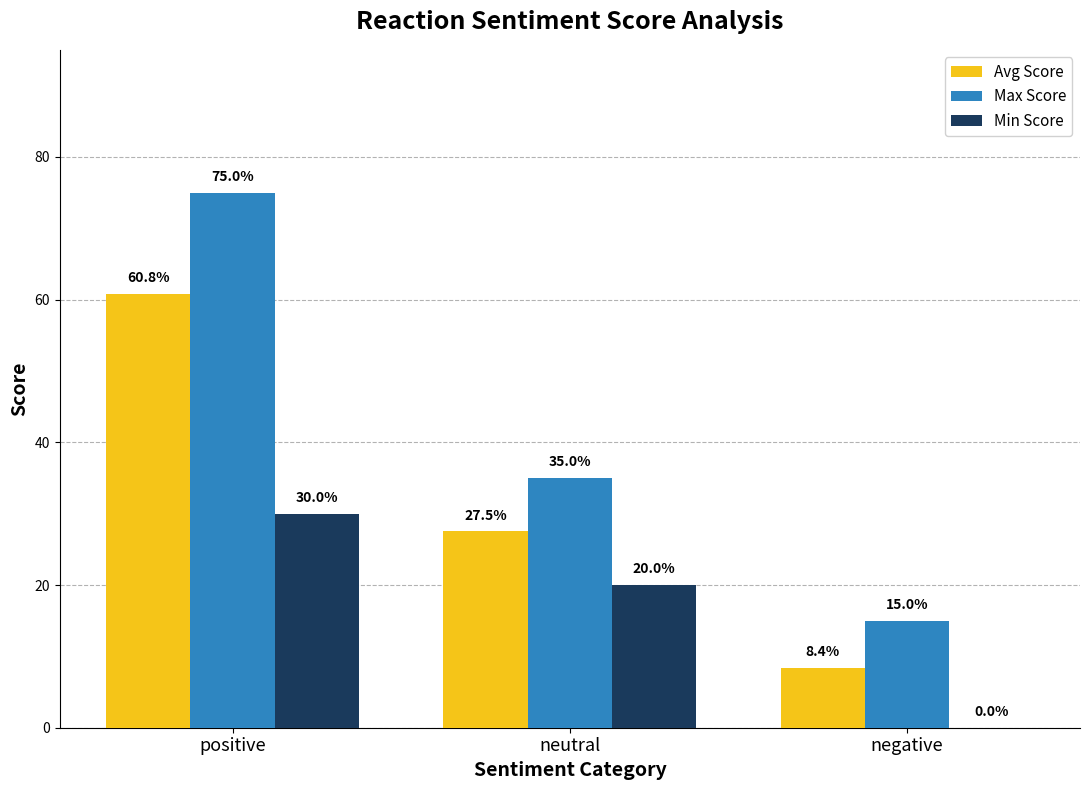

What is the spread (max minus min) of values at neutral?

15.0